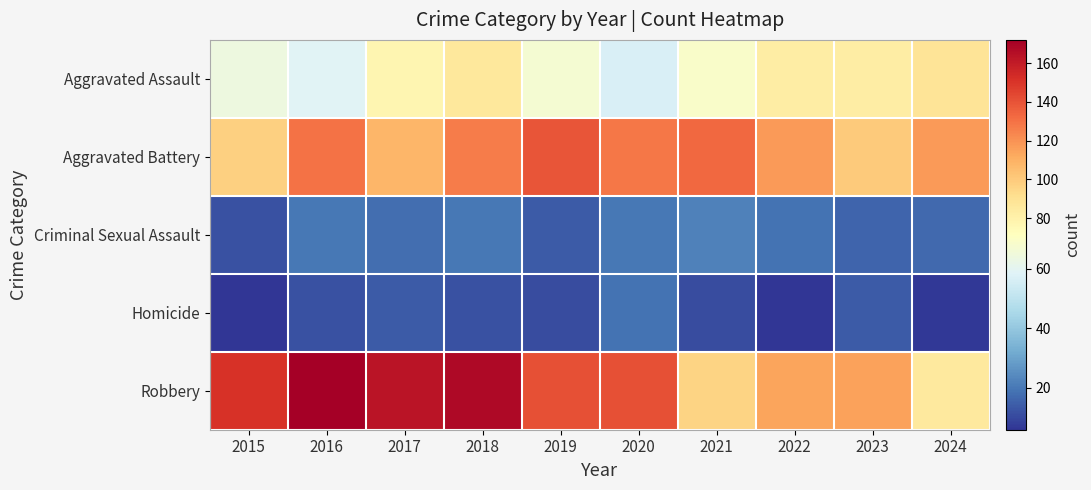

How many distinct data groups are displayed?

5